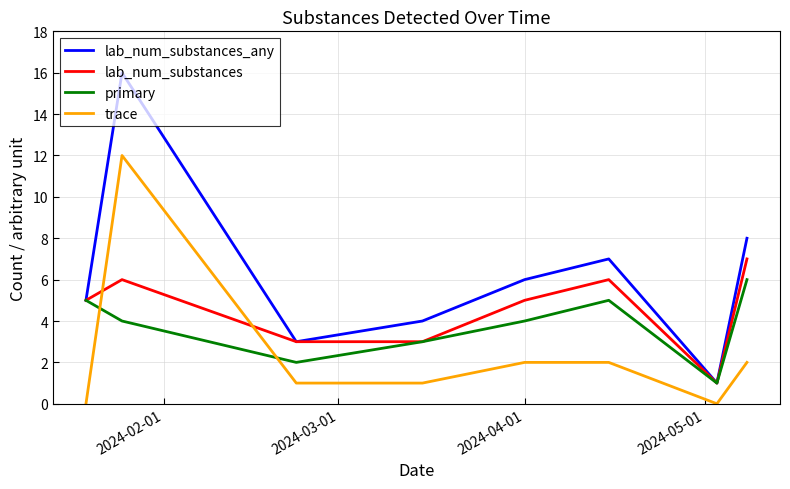

What is the maximum value shown in the chart?

16